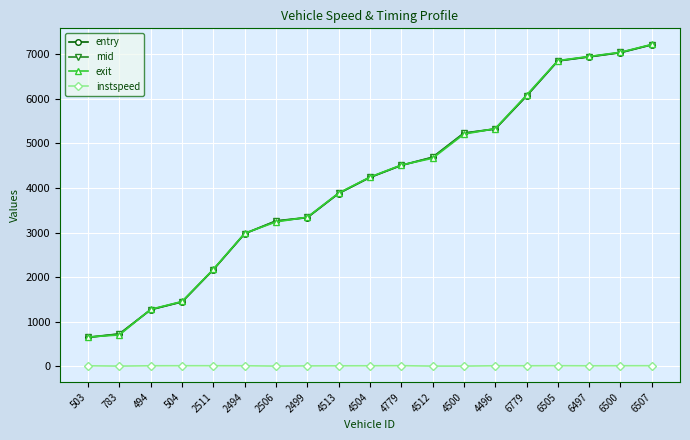

What is the lowest value of the exit series?

657.3